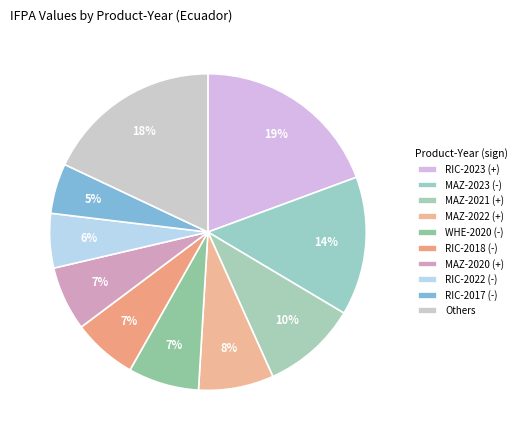

How many slices are in this pie chart?

10